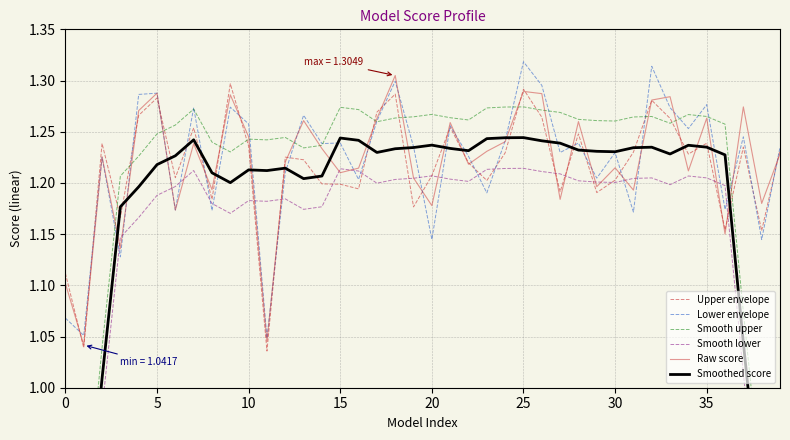

At how many categories does at least one series exceed 0?

40